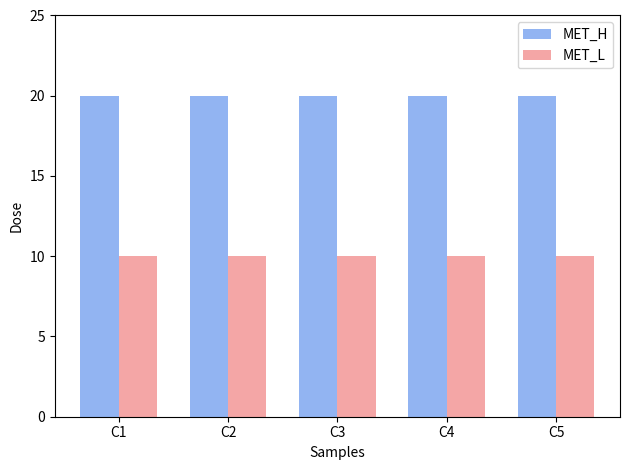

How many bars are there in each group?

2